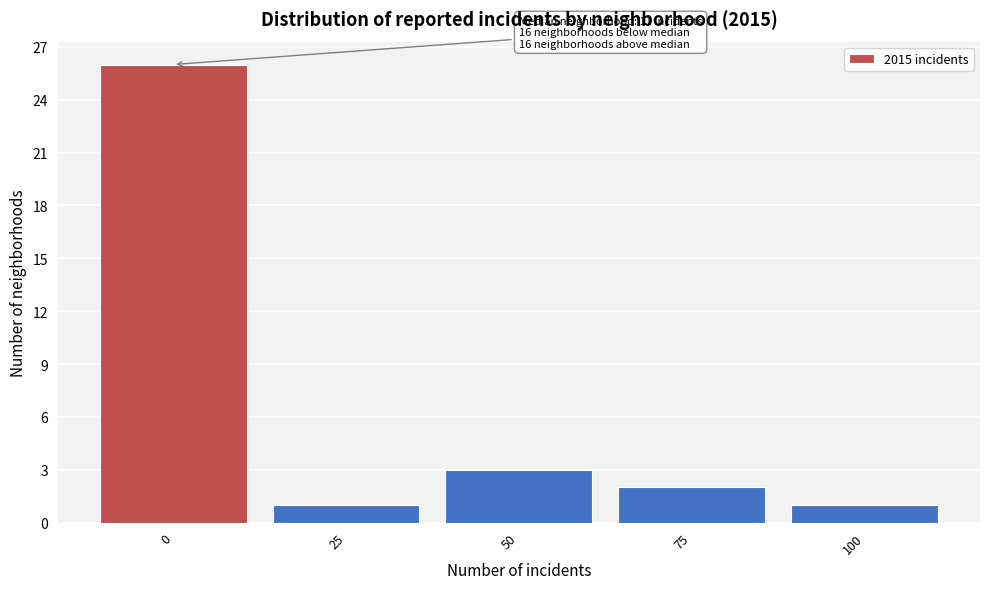

Reading left to right, list all the values displayed in this chart.

0=26	25=1	50=3	75=2	100=1